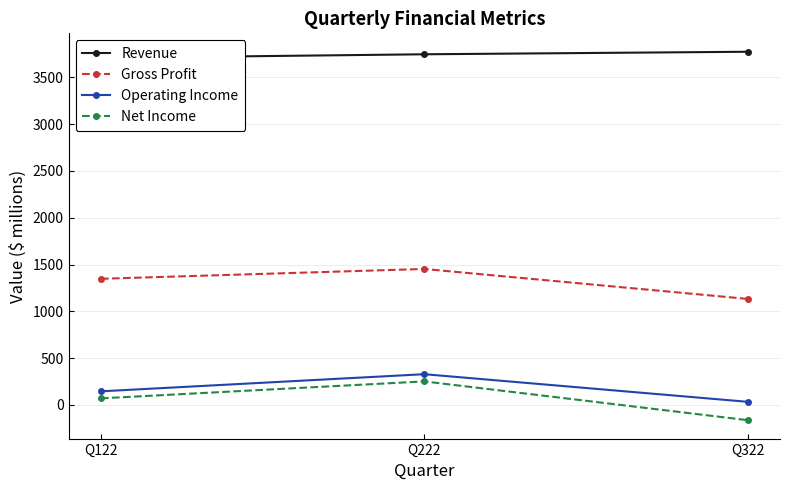

List the labels in order of Operating Income value, smallest first.

Q322, Q122, Q222